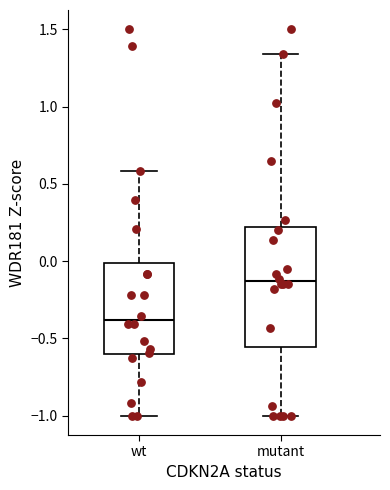

Where does the upper whisker of the box for mutant end on the y-axis? The values are not printed on the chart, so give them approximately, as read against the axis.

1.35